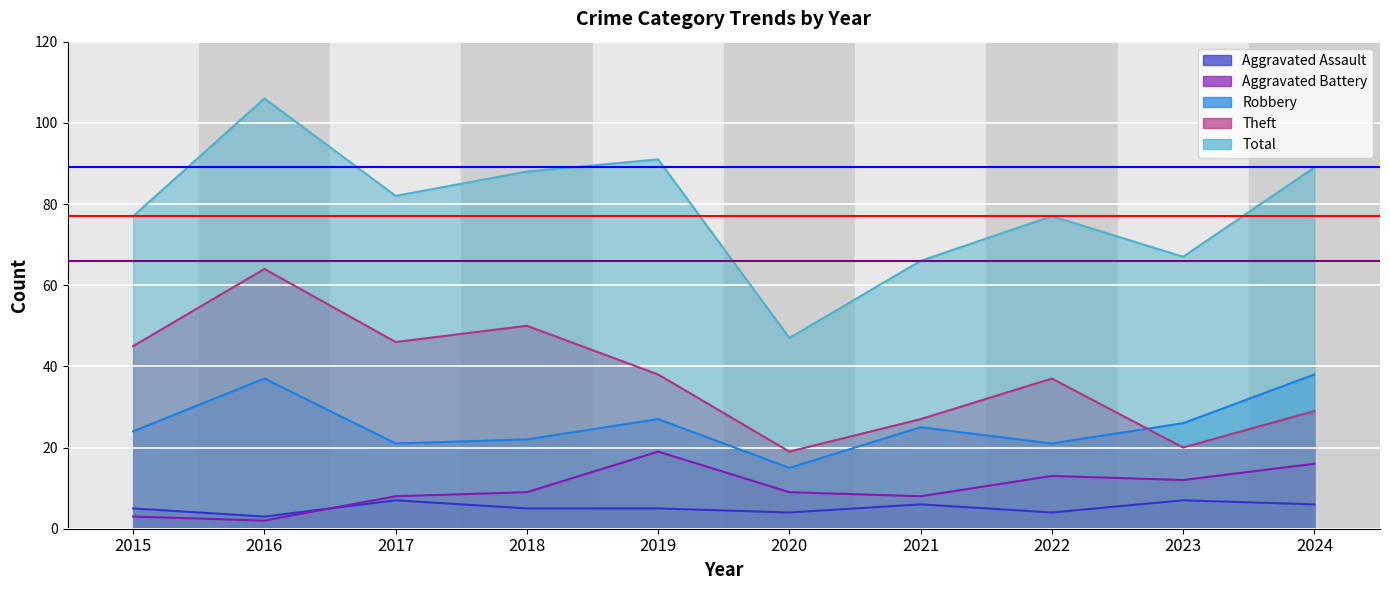

What is the difference between the Total values at 2017 and 2021?

16